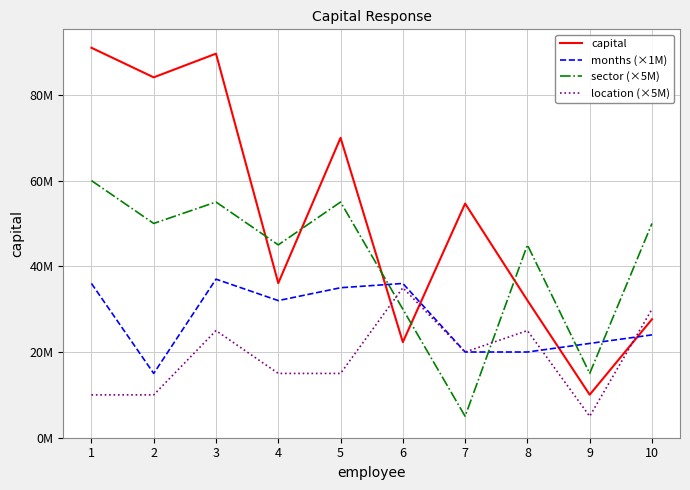

True or false: location (×5M) has a value of 3053607.7 at 5.

False